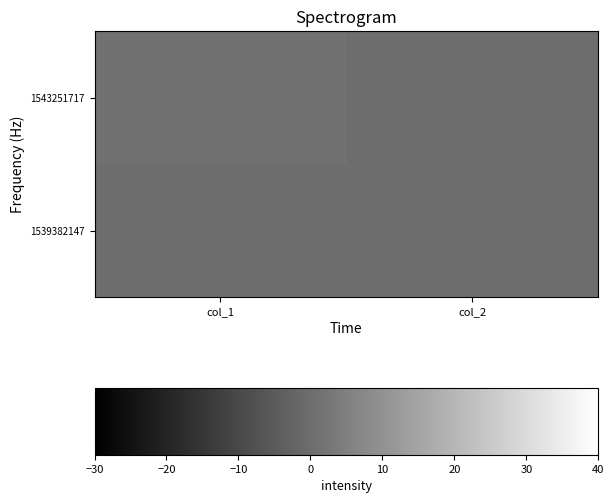

Reading left to right, extract all data points from this chart.

1539382147: col_1=0	col_2=0
1543251717: col_1=1	col_2=0